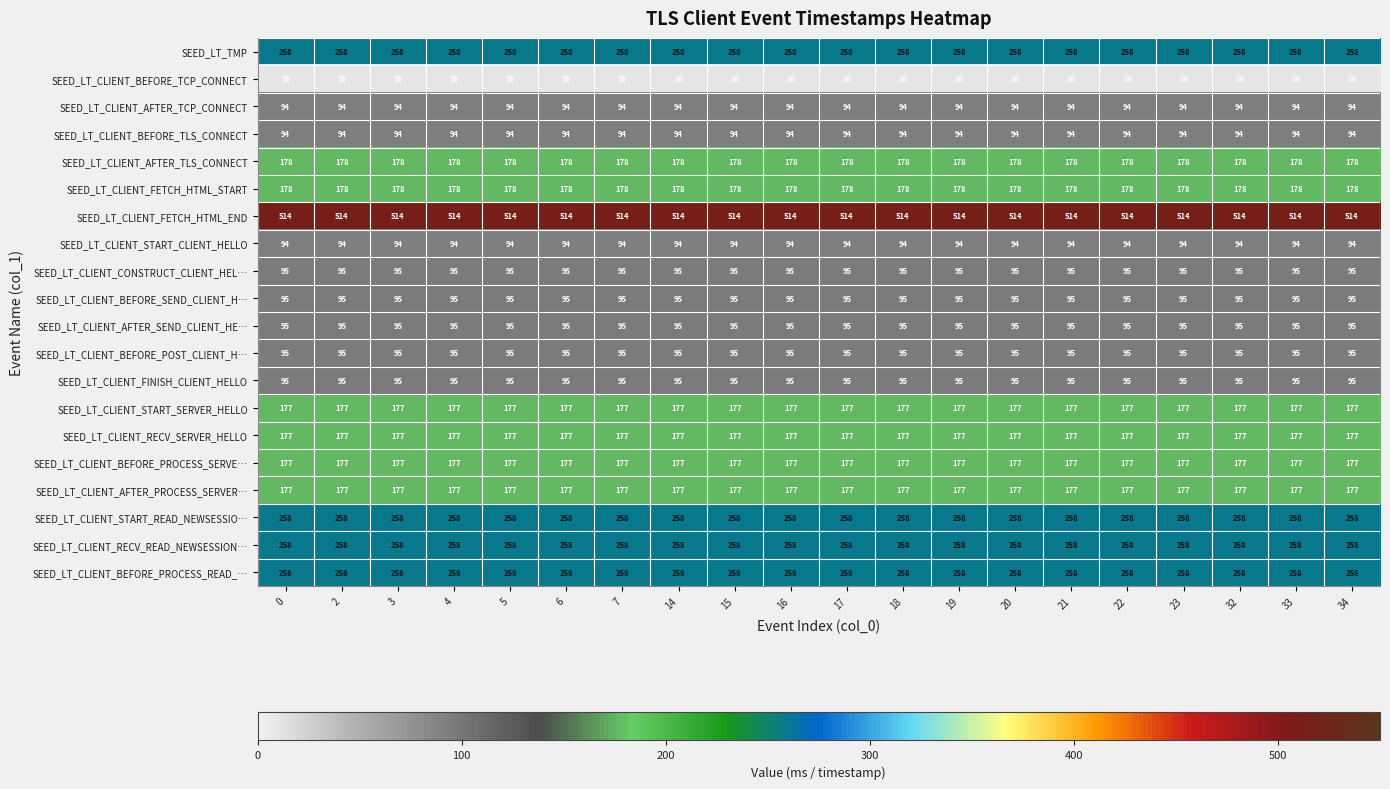

What is the difference between the highest and lowest values at 20?

504